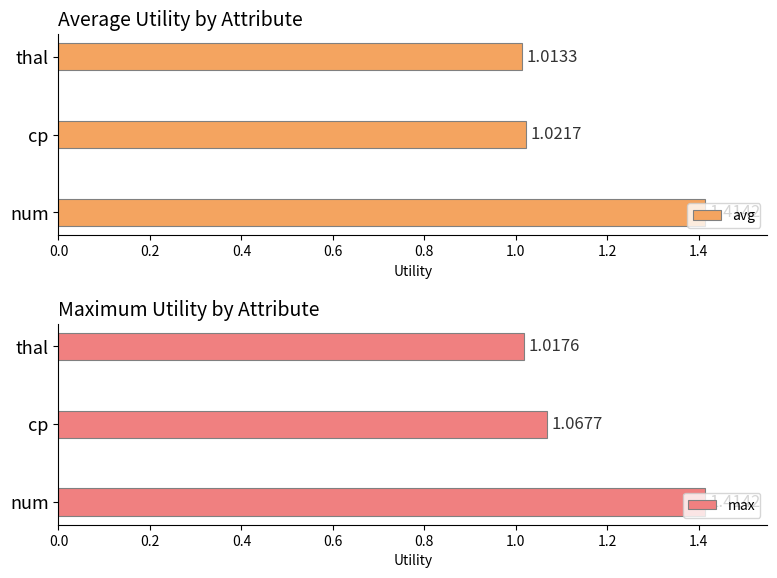

How many bars are there in total?

6